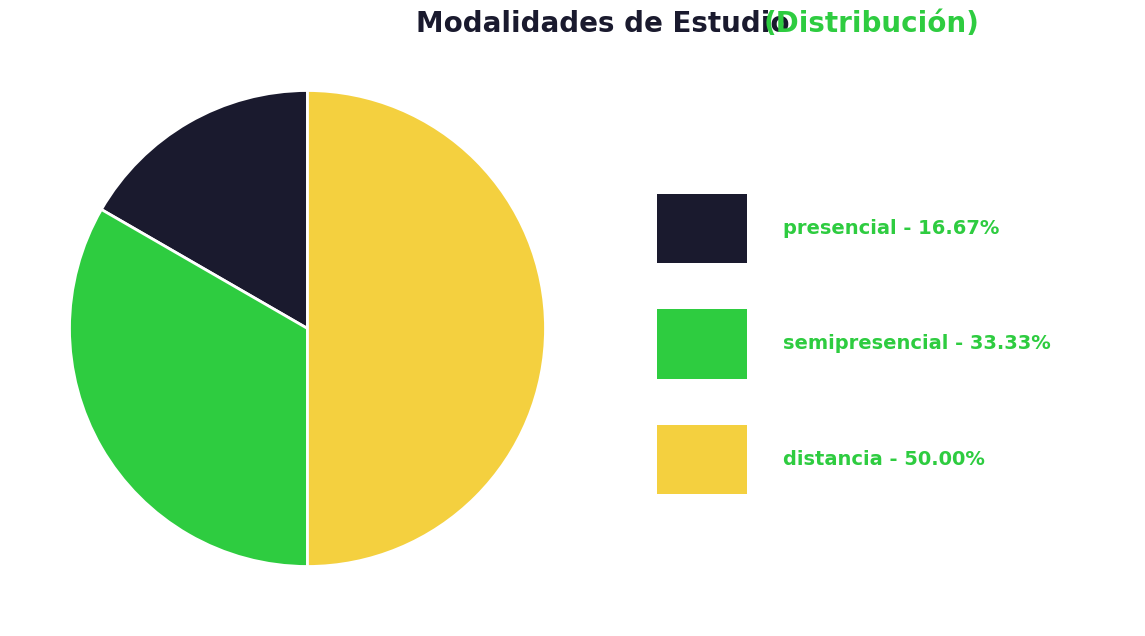

Count the number of slices in the pie.

3